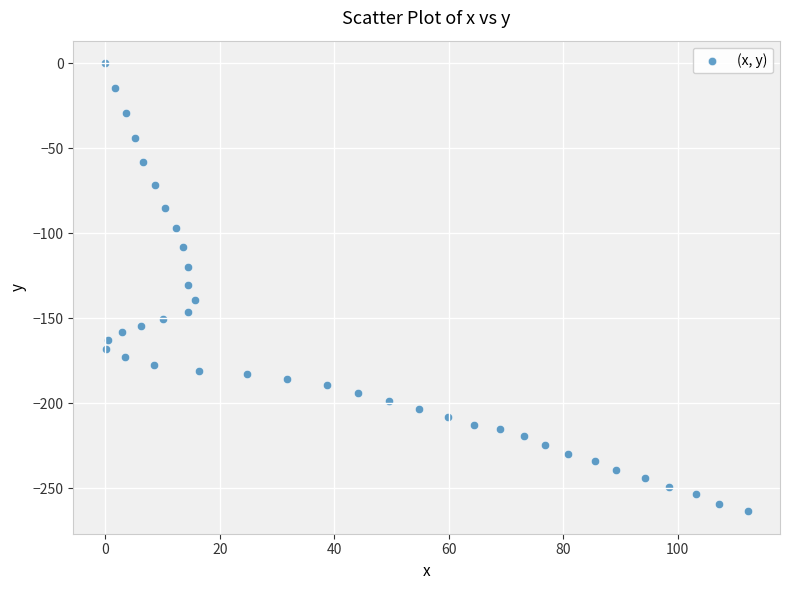

What is the range of Y values (max minus min)?

263.5